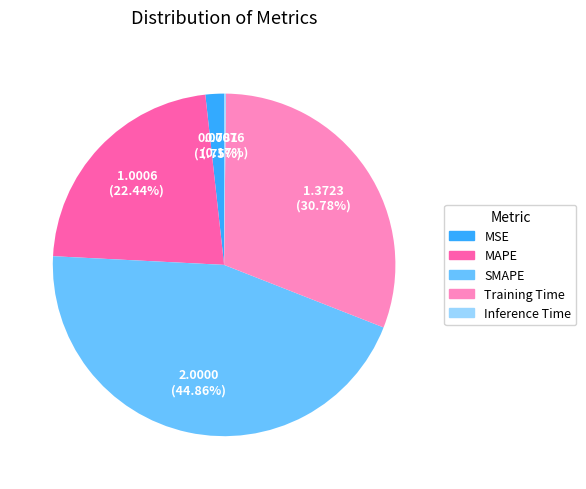

Between MAPE and Training Time, which is larger?

Training Time